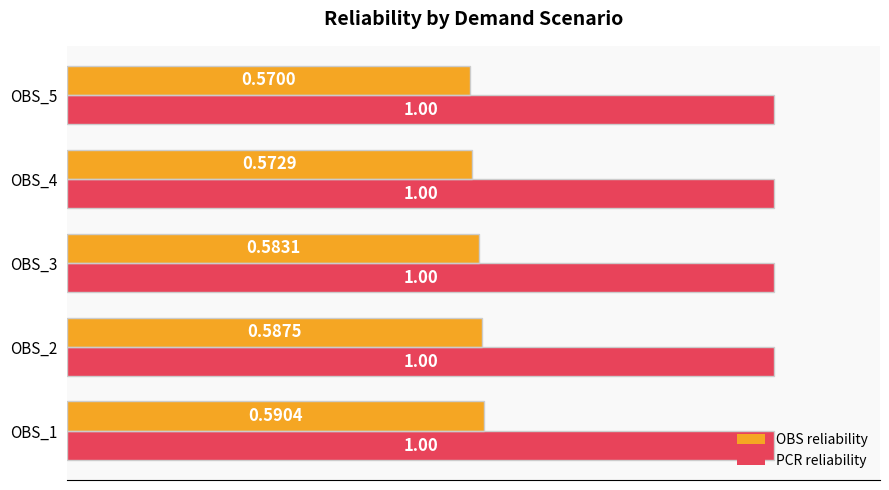

What is the sum of all PCR reliability values?

5.0